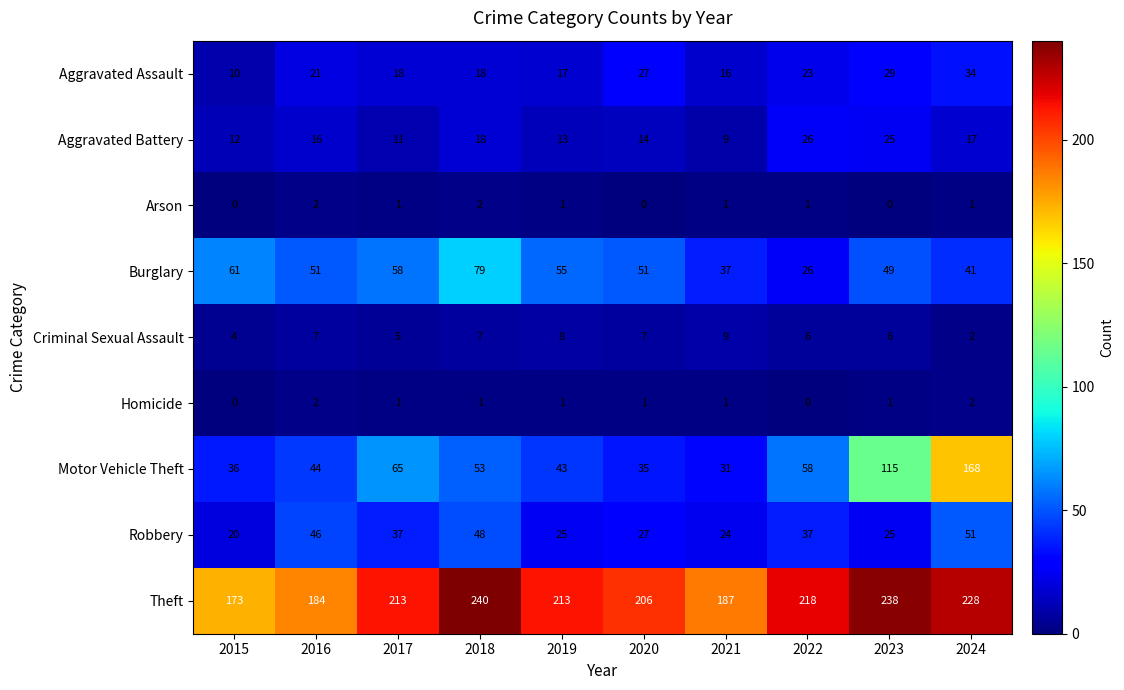

What is the sum of the Homicide values at 2018 and 2024?

3